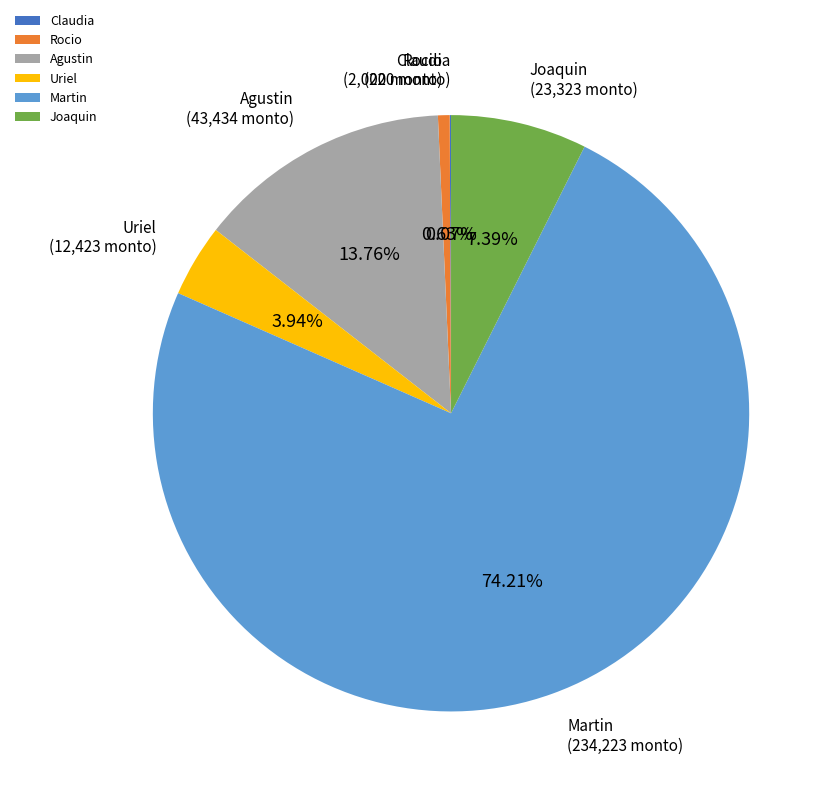

What portion of the pie excludes Martin?

25.8%